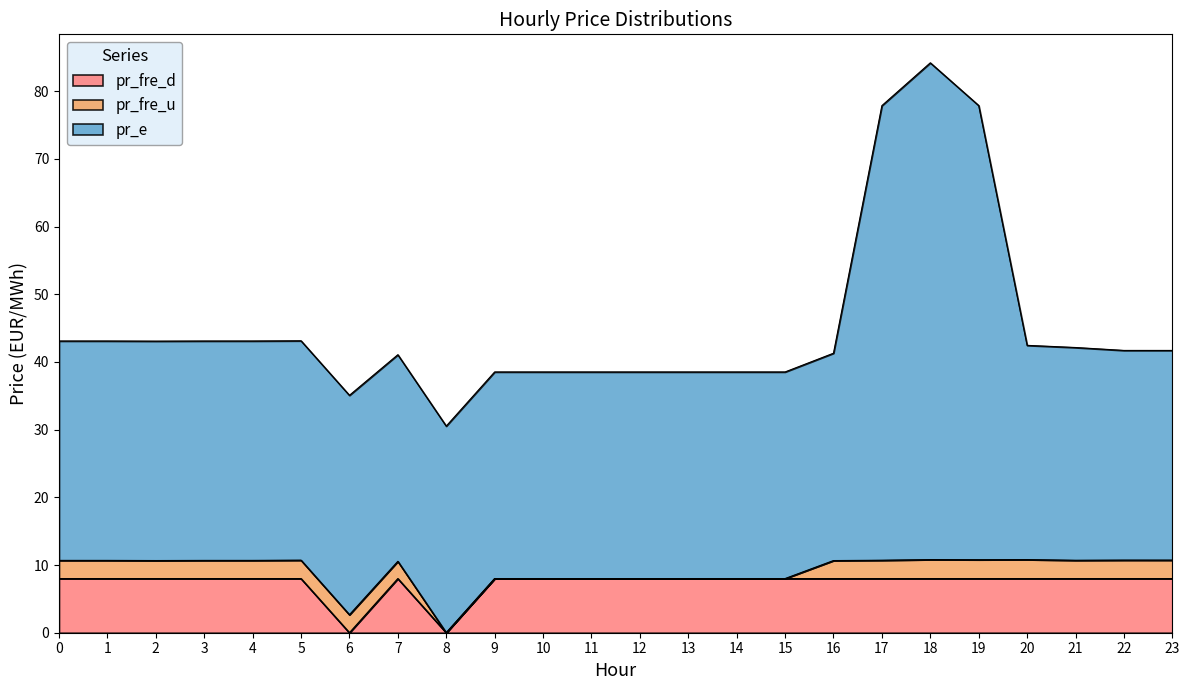

Which category has the highest value in the pr_e series?

18